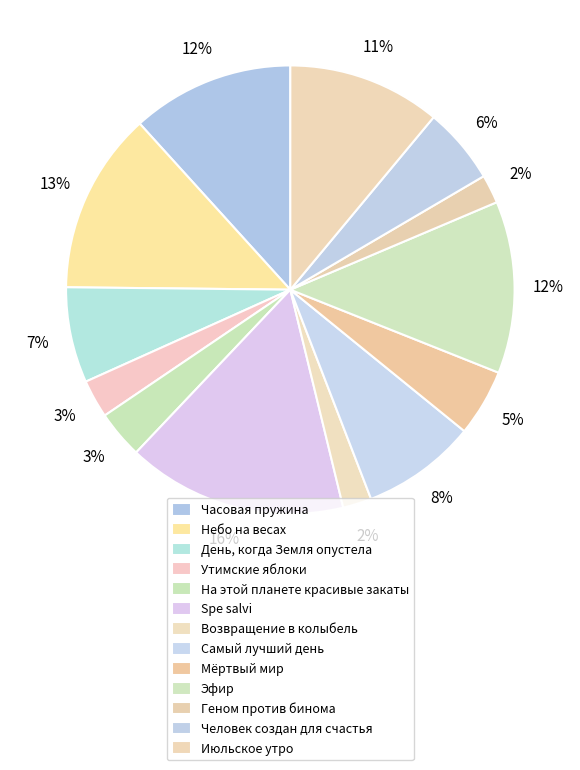

Between Июльское утро and Человек создан для счастья, which is larger?

Июльское утро